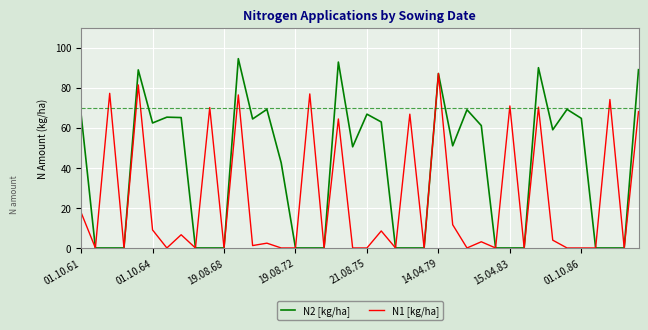

How many values in the N1 [kg/ha] series are below 2?

20